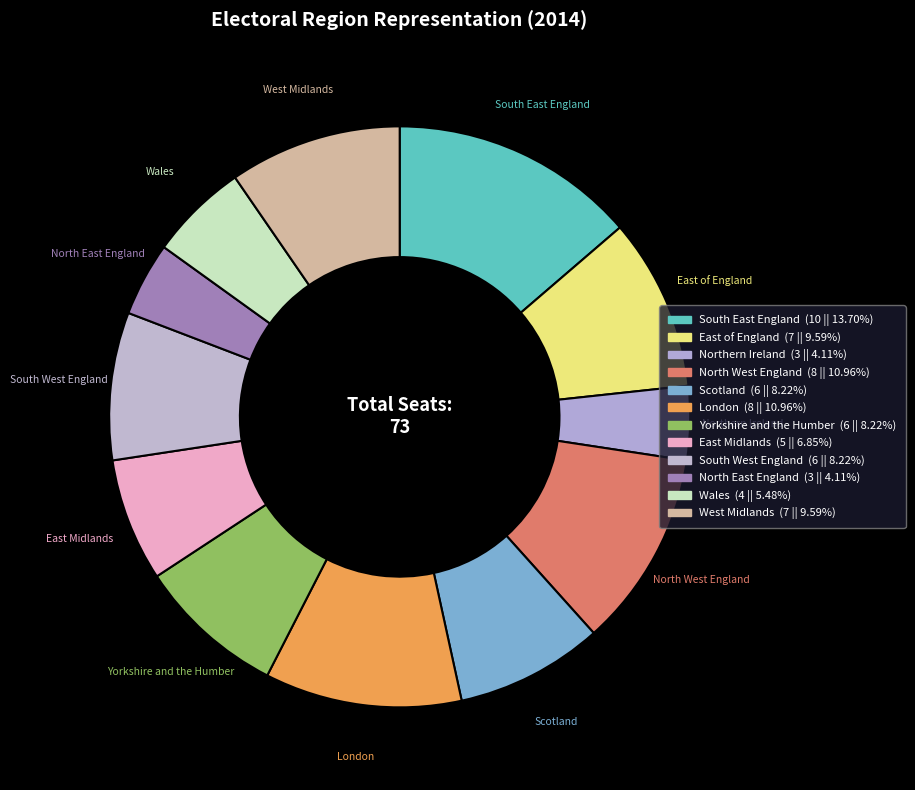

How many slices are in this pie chart?

12